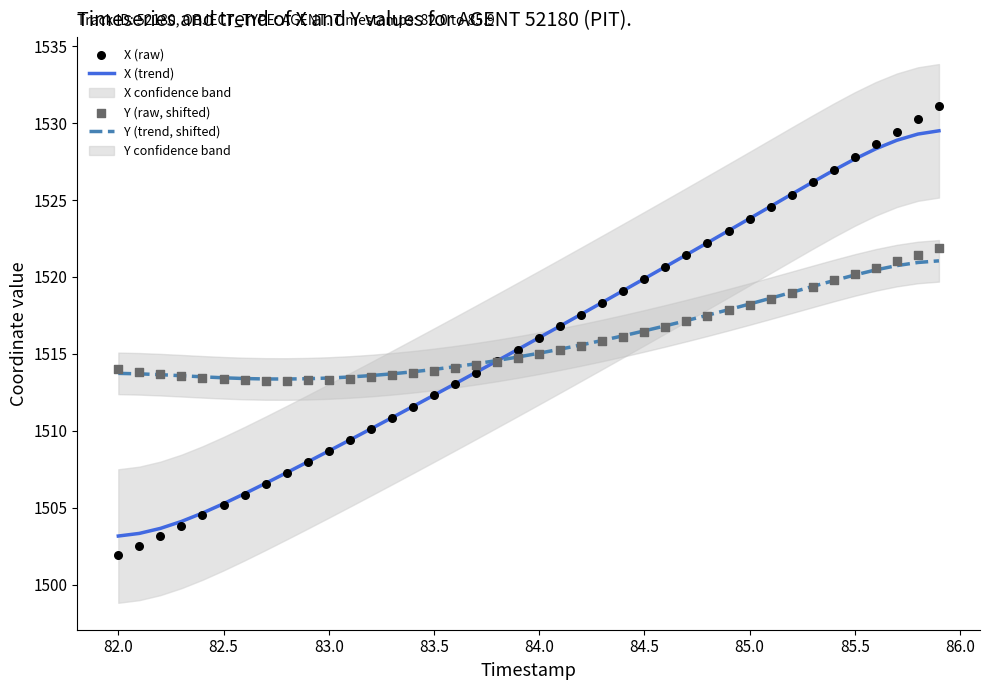

True or false: X (trend) has a value of 1523.8 at 85.0.

True